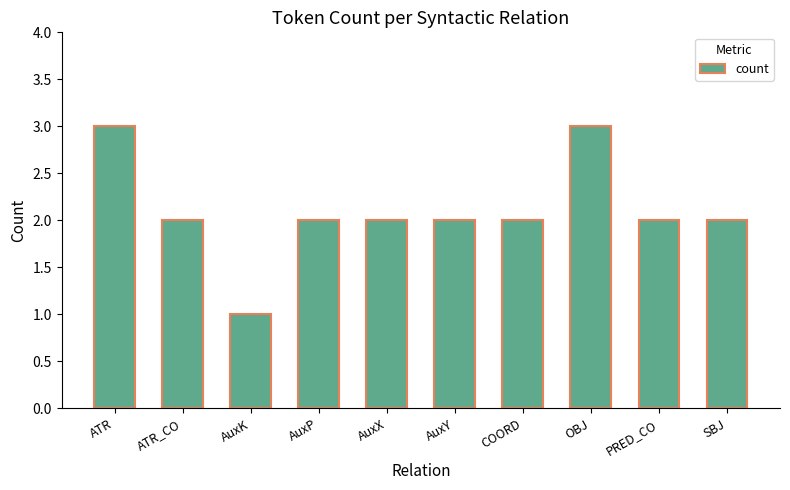

Reading left to right, what are all the values shown in this chart?

ATR=3	ATR_CO=2	AuxK=1	AuxP=2	AuxX=2	AuxY=2	COORD=2	OBJ=3	PRED_CO=2	SBJ=2